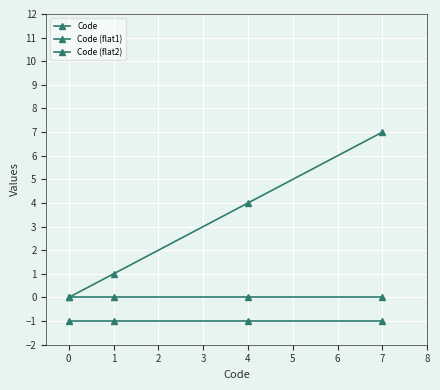

At how many categories does at least one series exceed 4?

1